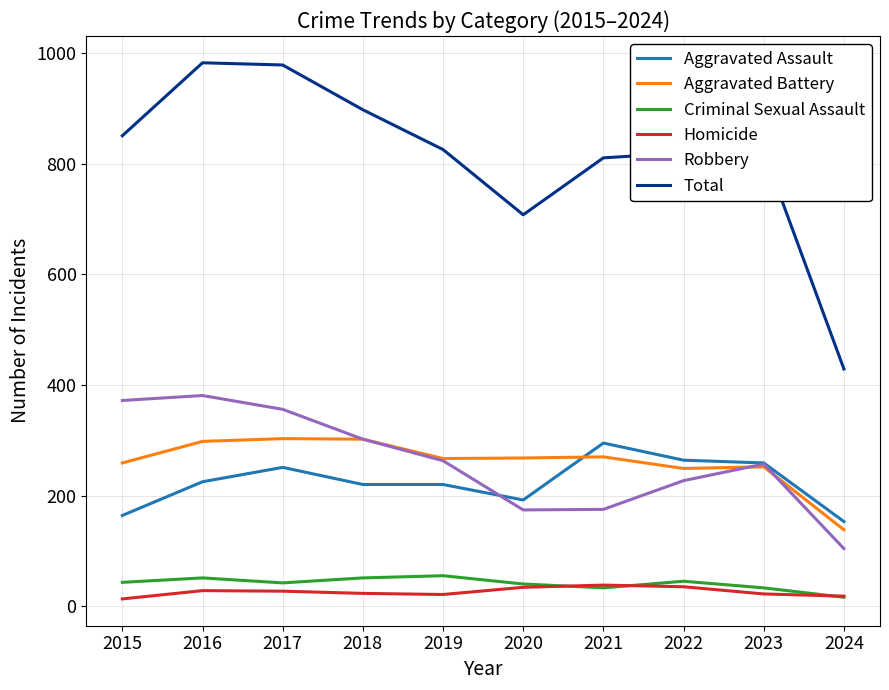

Which series has the widest spread of values?

Total